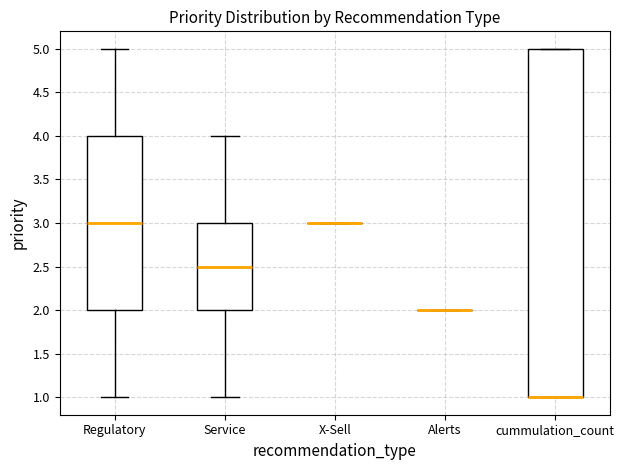

Reading left to right, transcribe this box plot: for each box, give where its median line is, the range the box spans, and where its two whiskers end, as read against the y-axis. The values are not printed on the chart, so give them approximately, as read against the axis.

Regulatory: median 3.0, box 2.0 to 4.0, whiskers 1.0 to 5.0
Service: median 2.5, box 2.0 to 3.0, whiskers 1.0 to 4.0
X-Sell: box collapsed to a line at 3.0, whiskers 3.0 to 3.0
Alerts: box collapsed to a line at 2.0, whiskers 2.0 to 2.0
cummulation_count: median 1.0 (drawn on the box's lower edge), box 1.0 to 5.0, whiskers 1.0 to 5.0